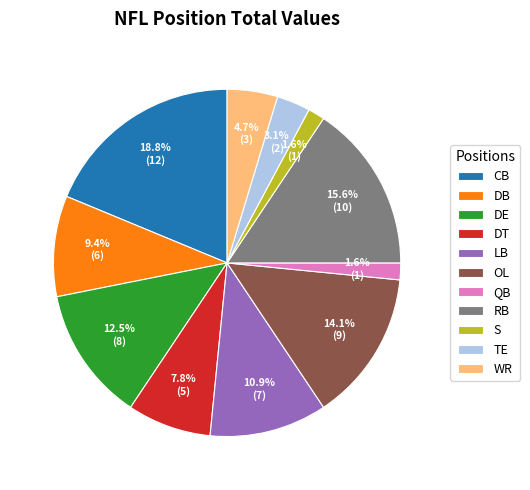

Does DT account for over 50% of the chart?

No